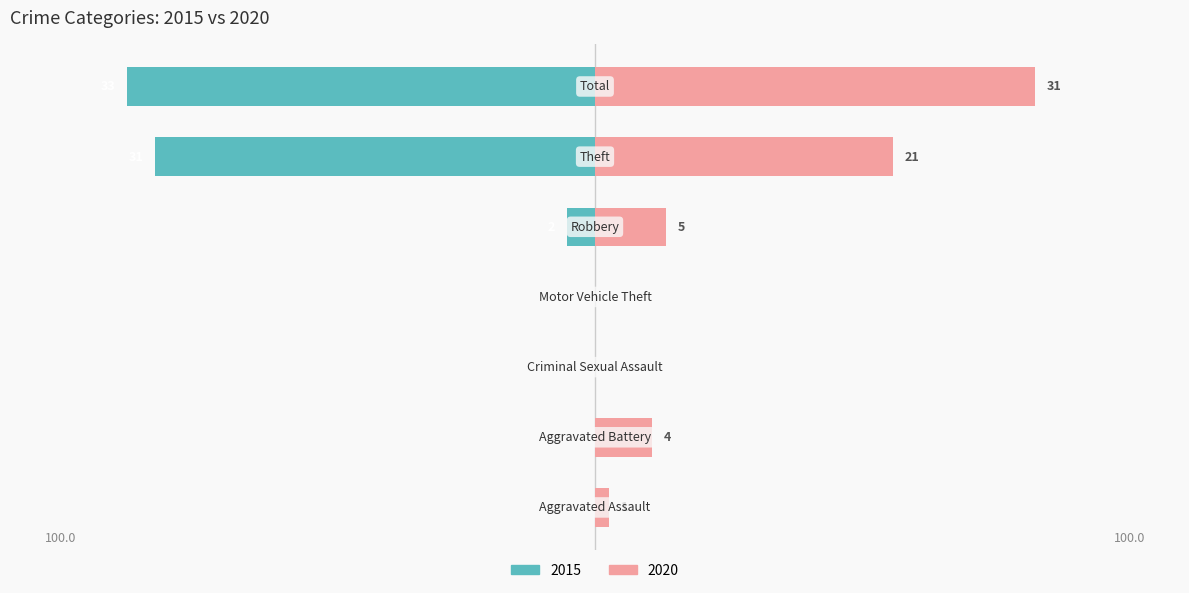

How many groups of bars are there?

7